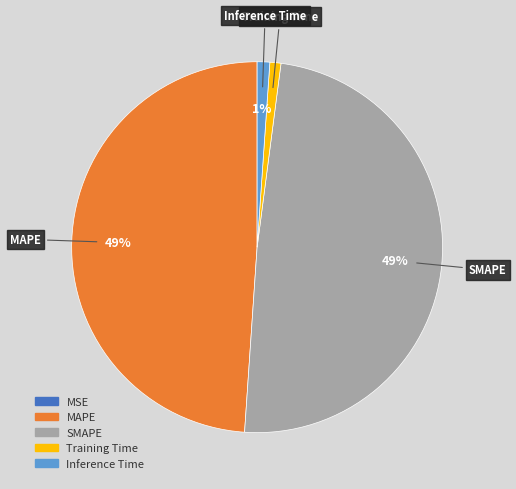

Is there a majority slice in this chart?

No